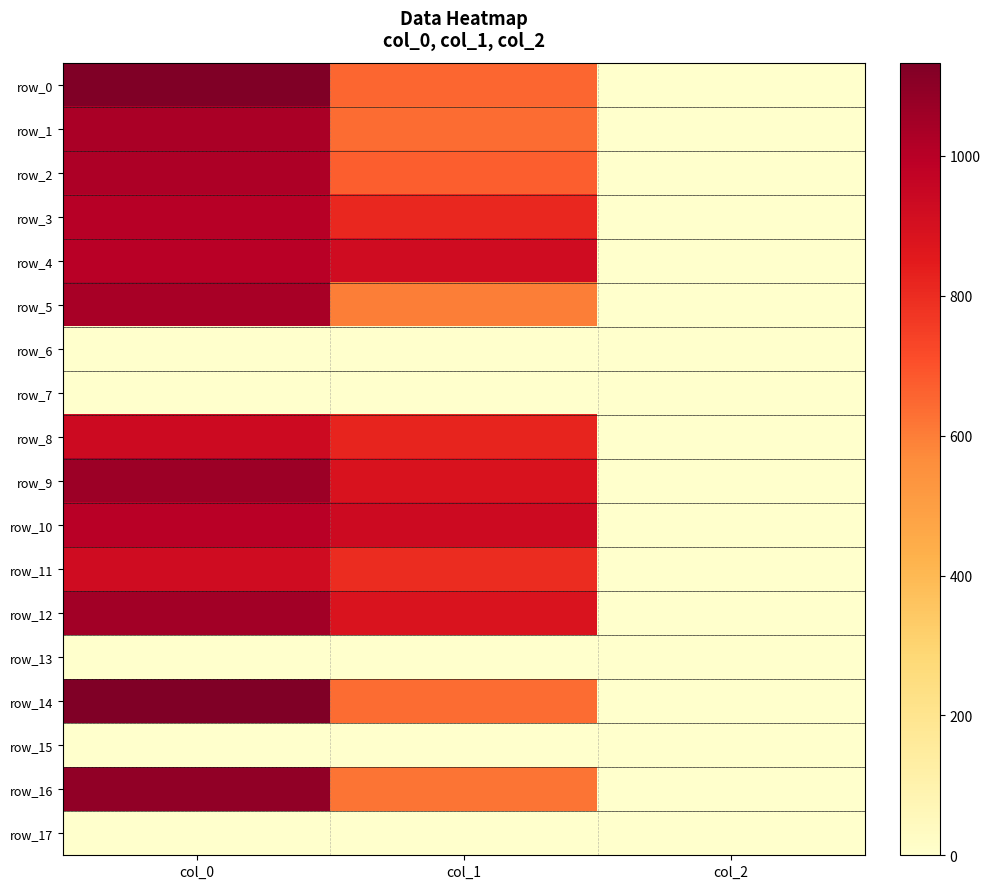

How many series are shown in this chart?

18